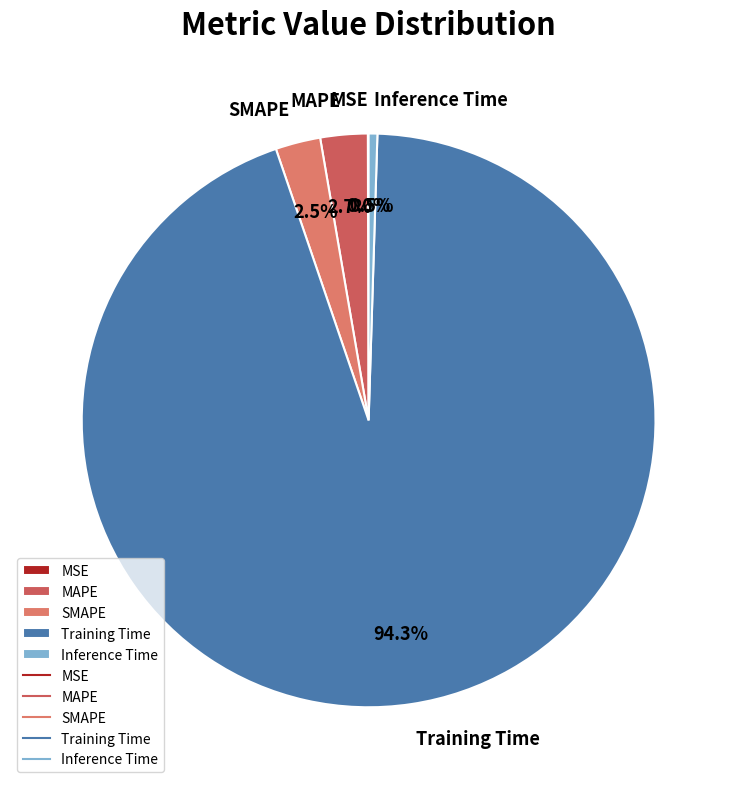

Which category accounts for the majority?

Training Time